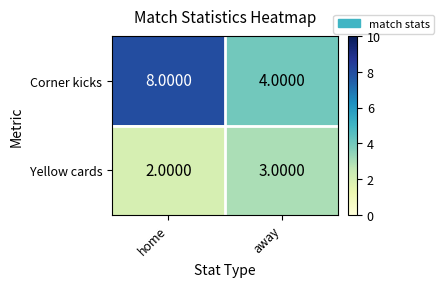

What is the maximum value shown in the chart?

8